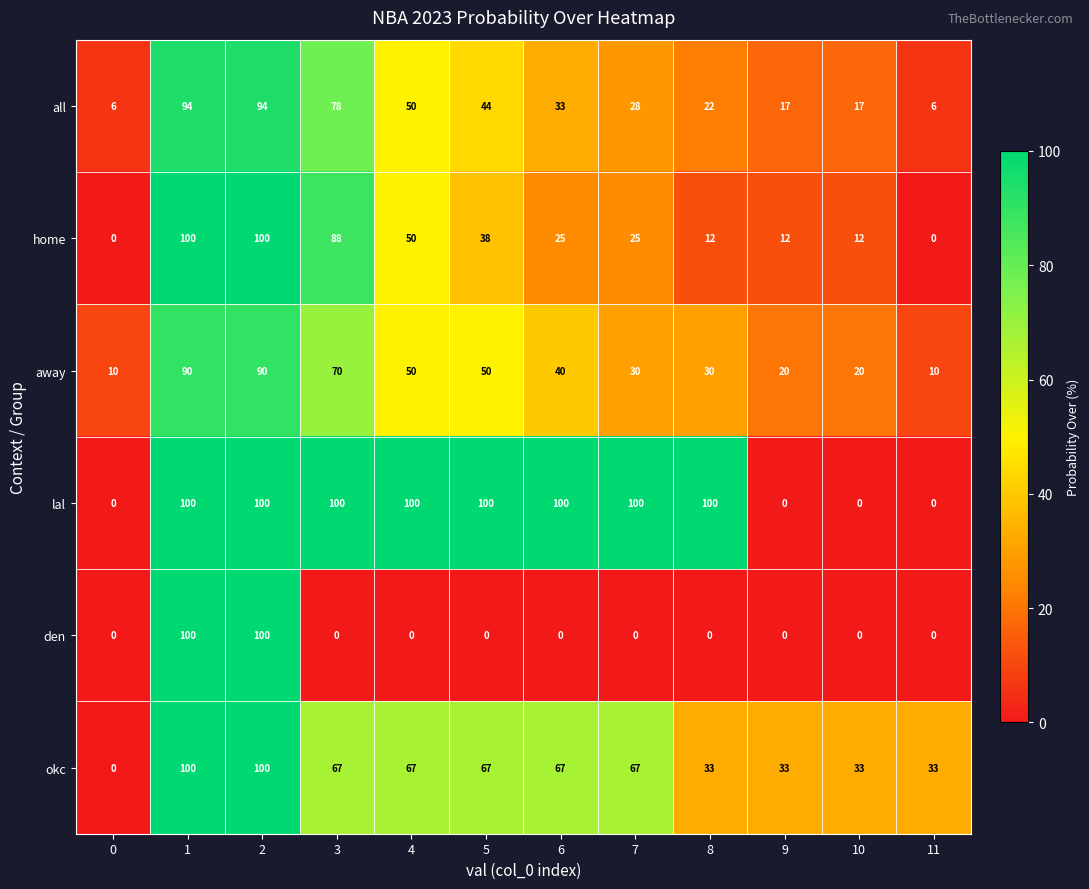

How many data points in den are above 0?

2